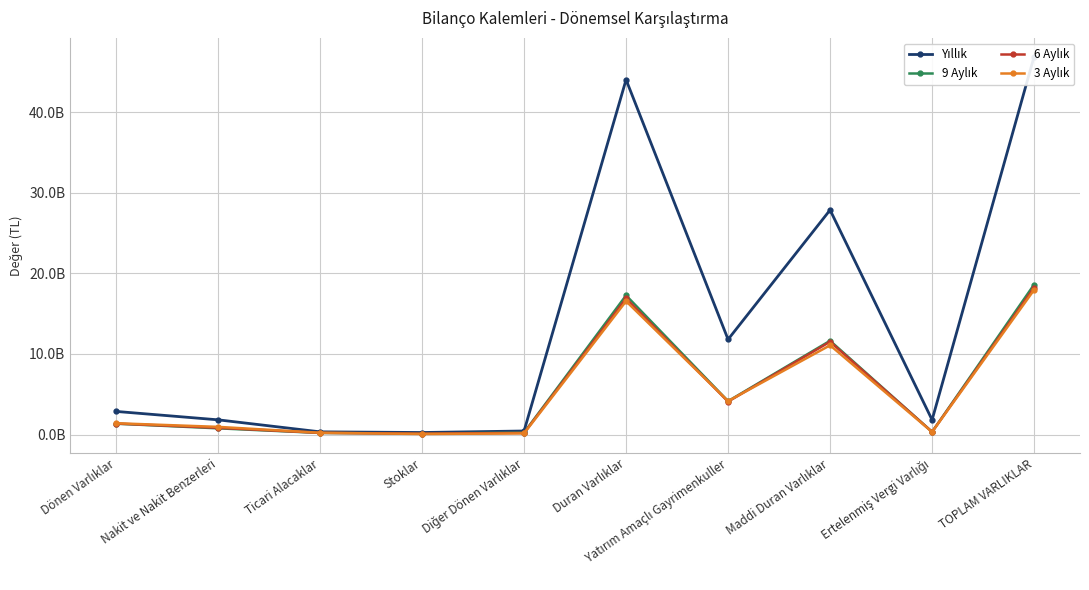

What is the value of the Yıllık point at the 10th from the left?

46891342000